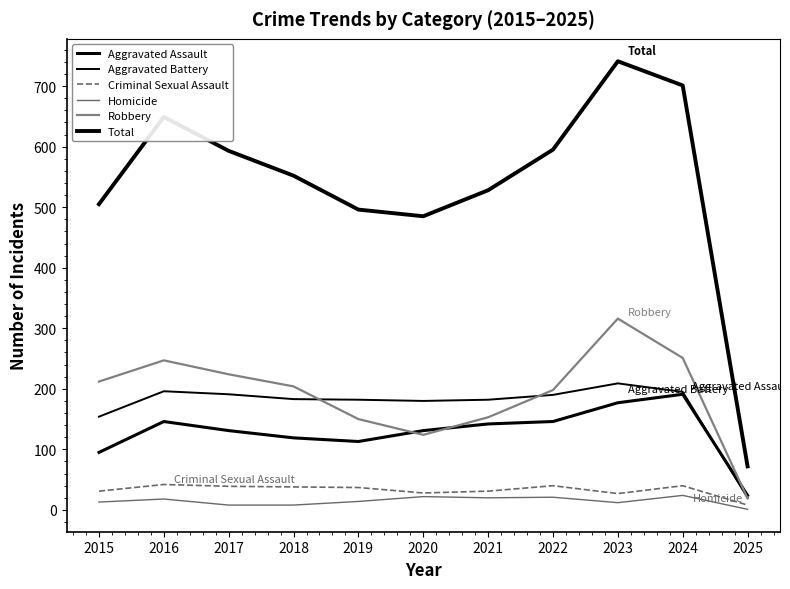

Is this an area chart (filled region under the line)?

No